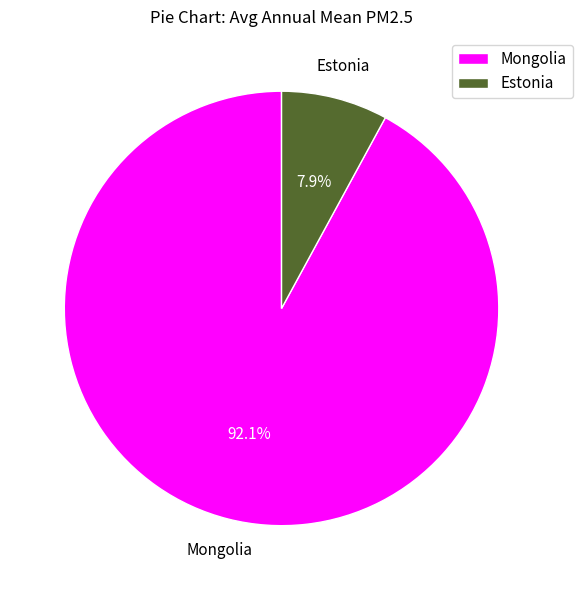

Combined, what portion of the pie is Mongolia and Estonia?

100.0%